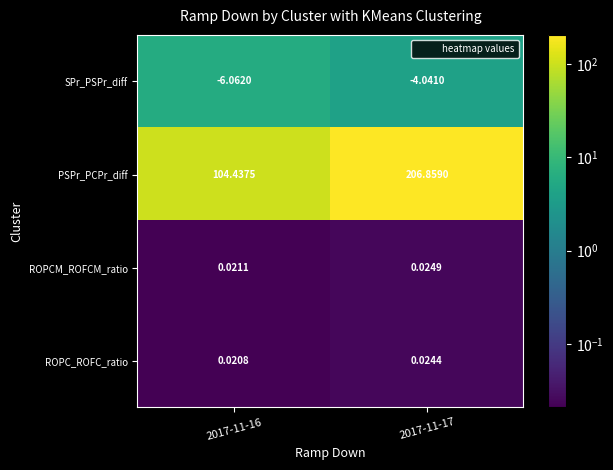

Rank the series by their maximum value, from highest to lowest.

PSPr_PCPr_diff, ROPCM_ROFCM_ratio, ROPC_ROFC_ratio, SPr_PSPr_diff